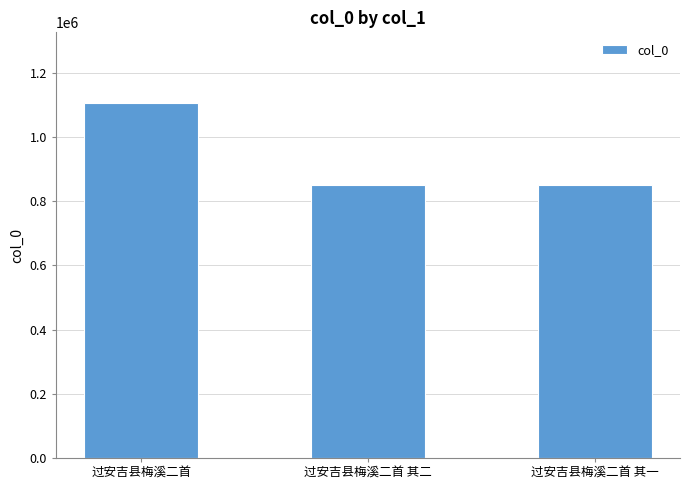

What is the sum of the values at 过安吉县梅溪二首 其一 and 过安吉县梅溪二首?

1953711